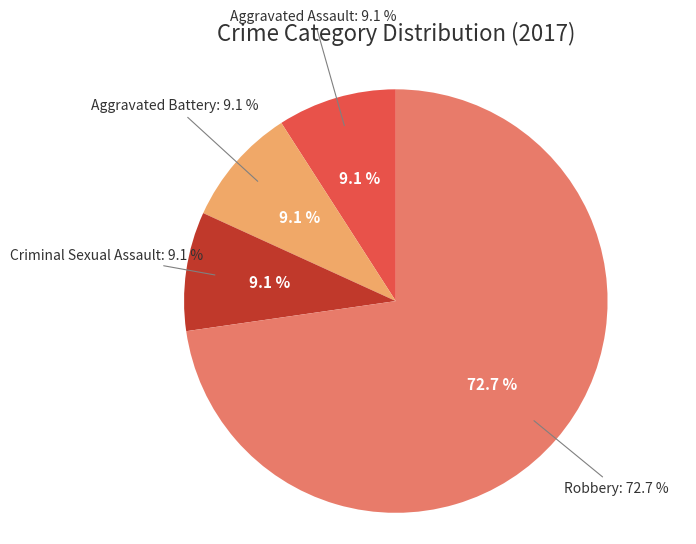

Which slice is the largest?

Robbery